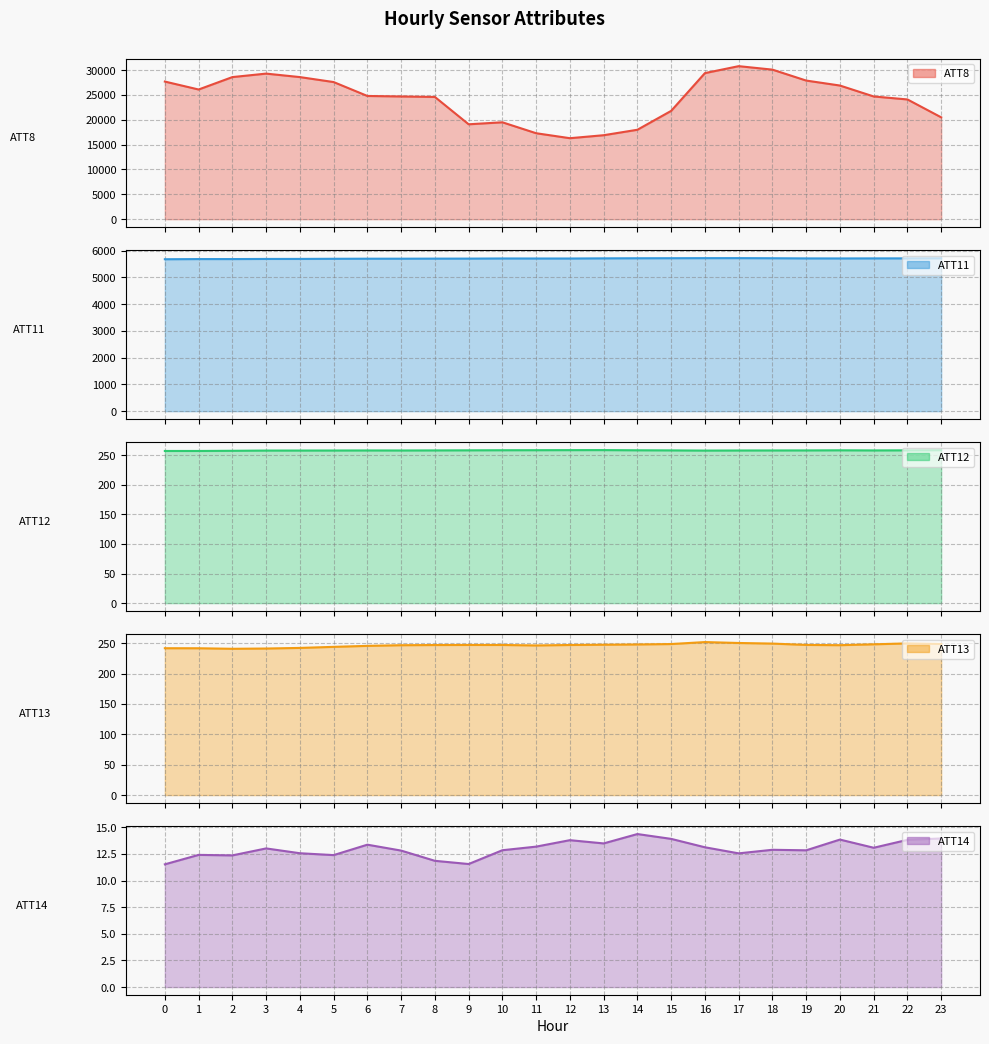

How many values in the ATT11 series exceed 5711?

12